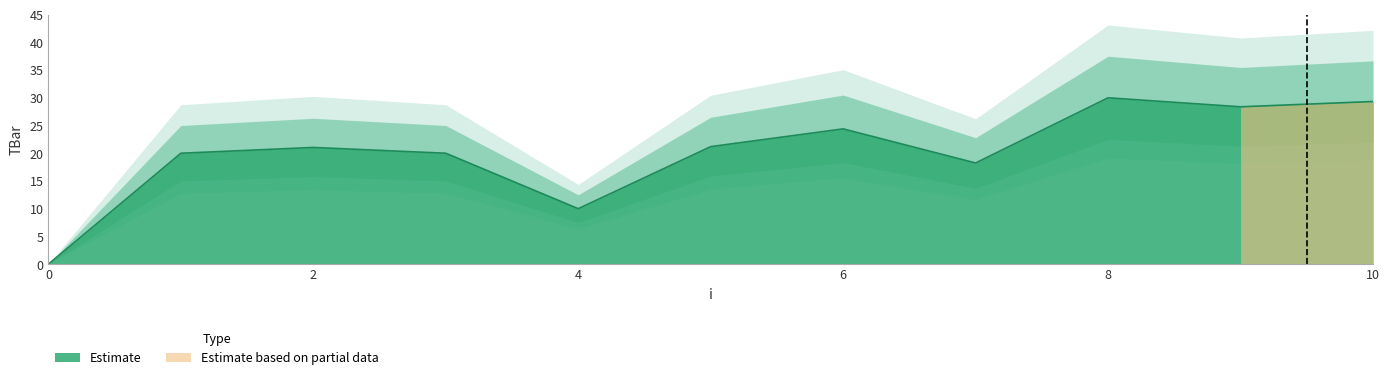

Which has a higher value, 8 or 10?

8